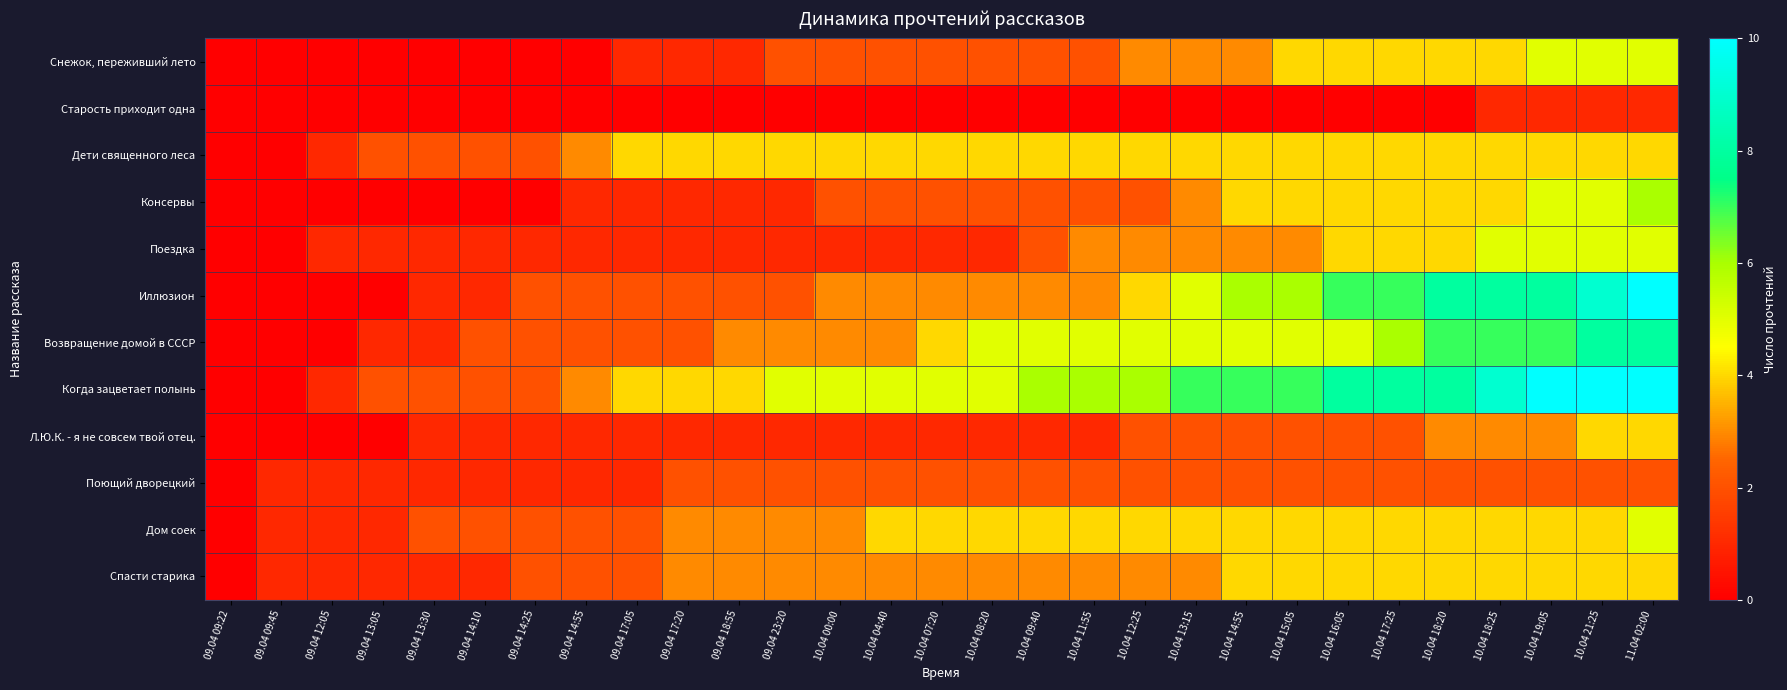

What is the difference between the highest and lowest values at 10.04 18:25?

8